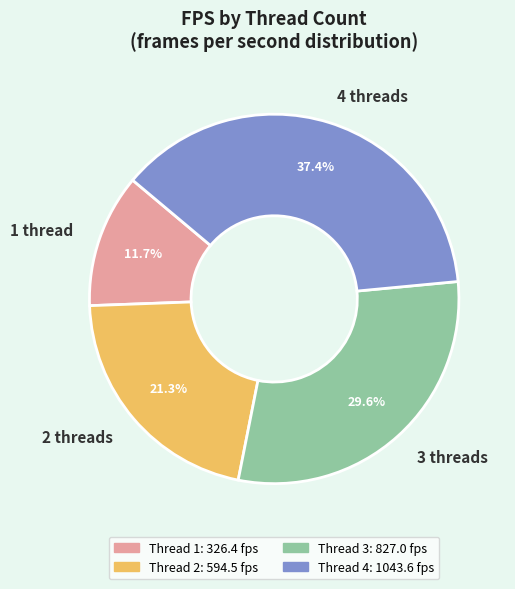

To the nearest percent, what percentage of the pie is 1?

12%